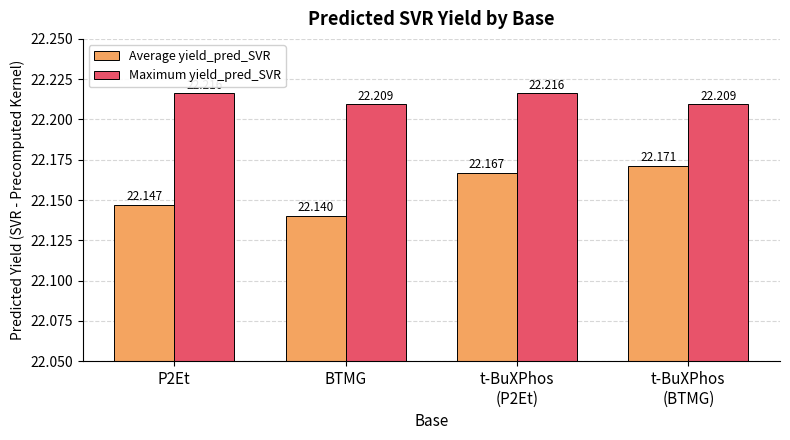

What position from the left is t-BuXPhos
(BTMG)?

4